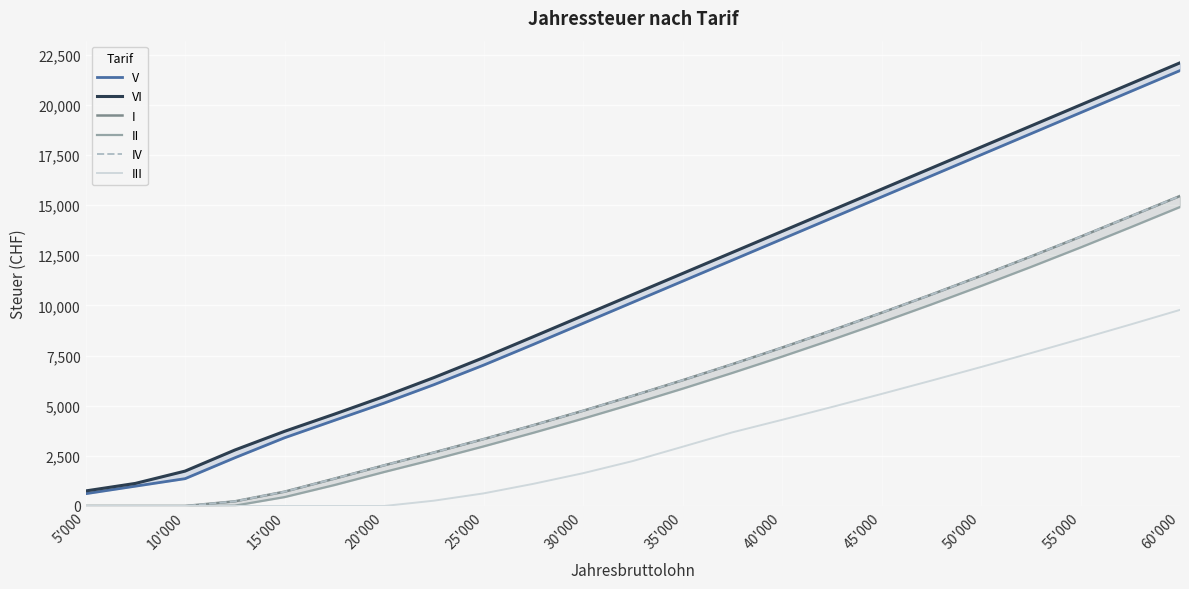

Is it true that III equals 7590 at 40'000?

False